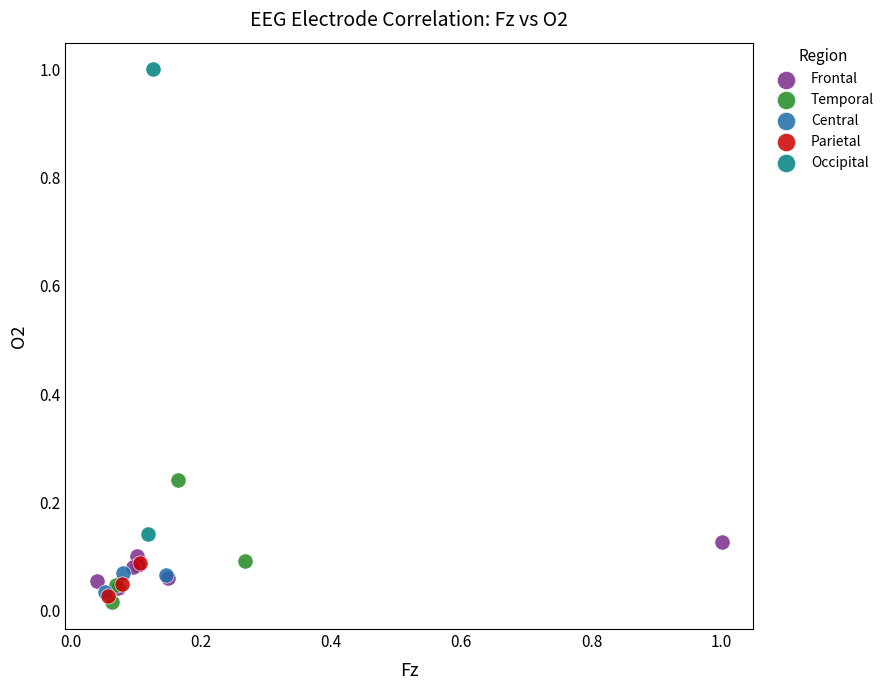

Which series has the widest spread of Y values?

Occipital